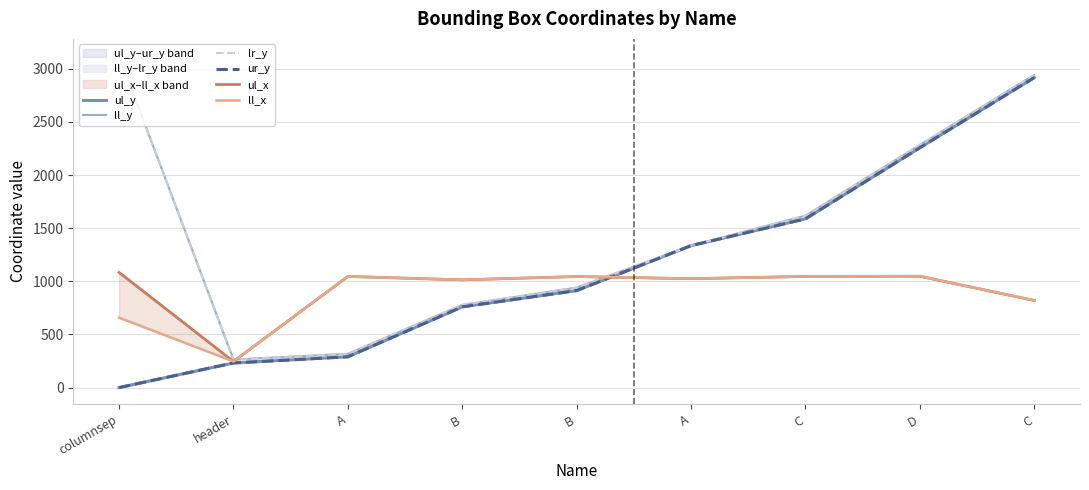

Reading right to left, transcribe all the data shown in this chart.

ul_y: C=2917	D=2257	C=1588	A=1336	B=913	B=760	A=290	header=232	columnsep=0
ll_y: C=2943	D=2284	C=1618	A=1336	B=941	B=778	A=318	header=264	columnsep=3125
lr_y: C=2943	D=2284	C=1618	A=1336	B=941	B=778	A=318	header=264	columnsep=3125
ur_y: C=2917	D=2257	C=1588	A=1336	B=913	B=760	A=290	header=232	columnsep=0
ul_x: C=820	D=1048	C=1046	A=1025	B=1045	B=1014	A=1046	header=246	columnsep=1084
ll_x: C=820	D=1048	C=1046	A=1025	B=1045	B=1014	A=1046	header=246	columnsep=658